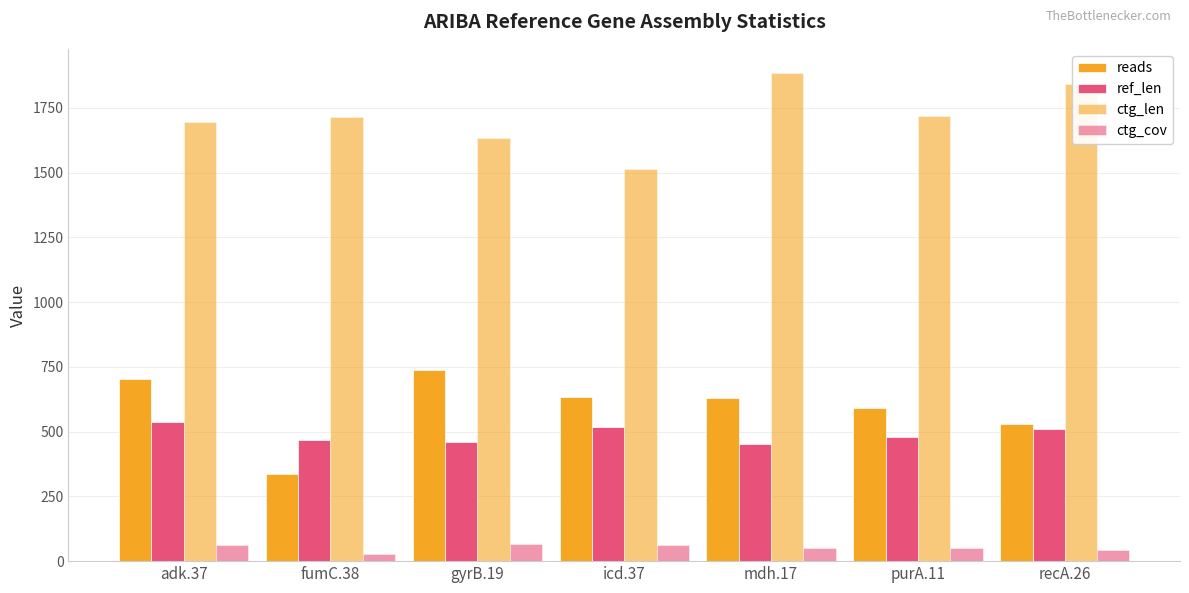

Rank the series by their maximum value, from highest to lowest.

ctg_len, reads, ref_len, ctg_cov